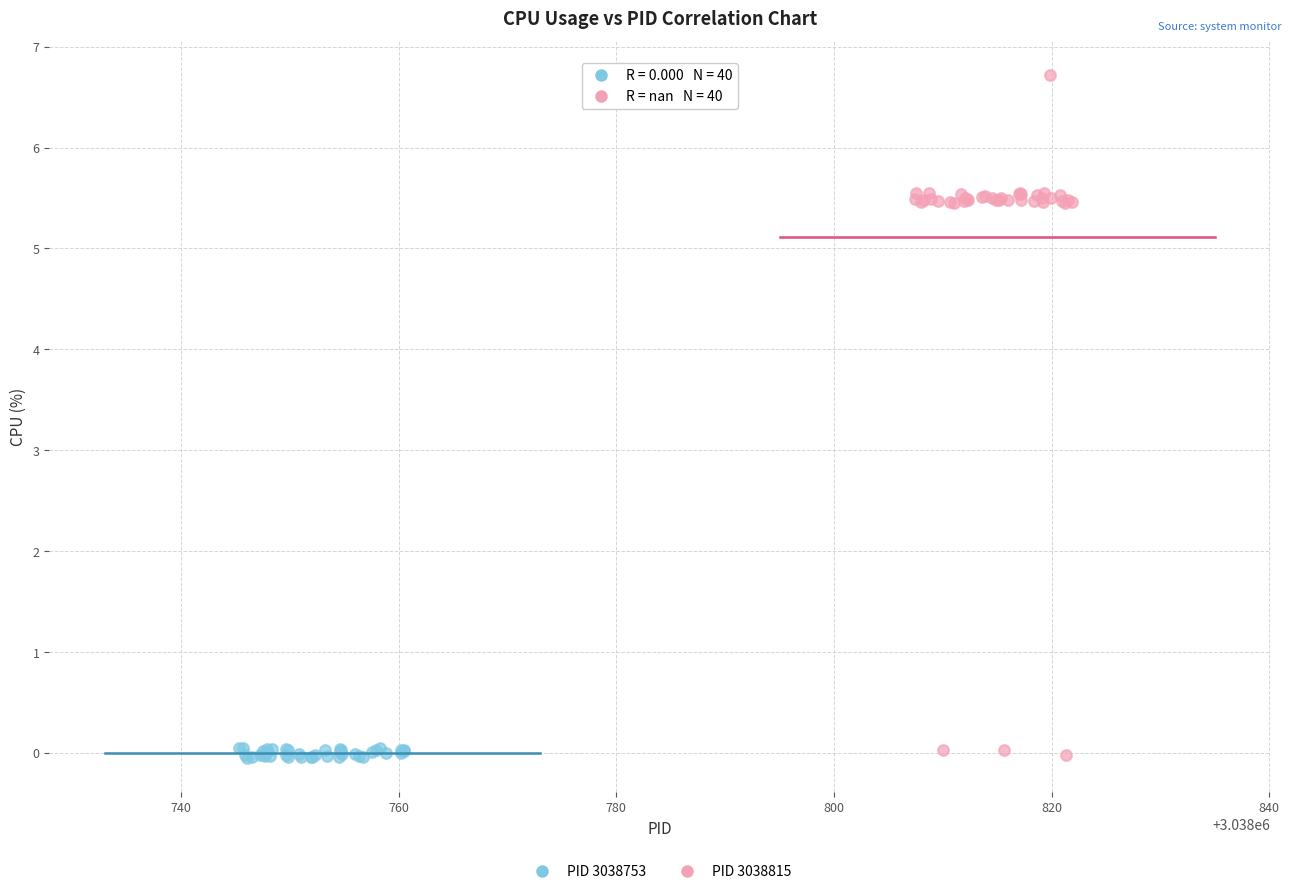

Which series has the widest spread of Y values?

PID 3038815